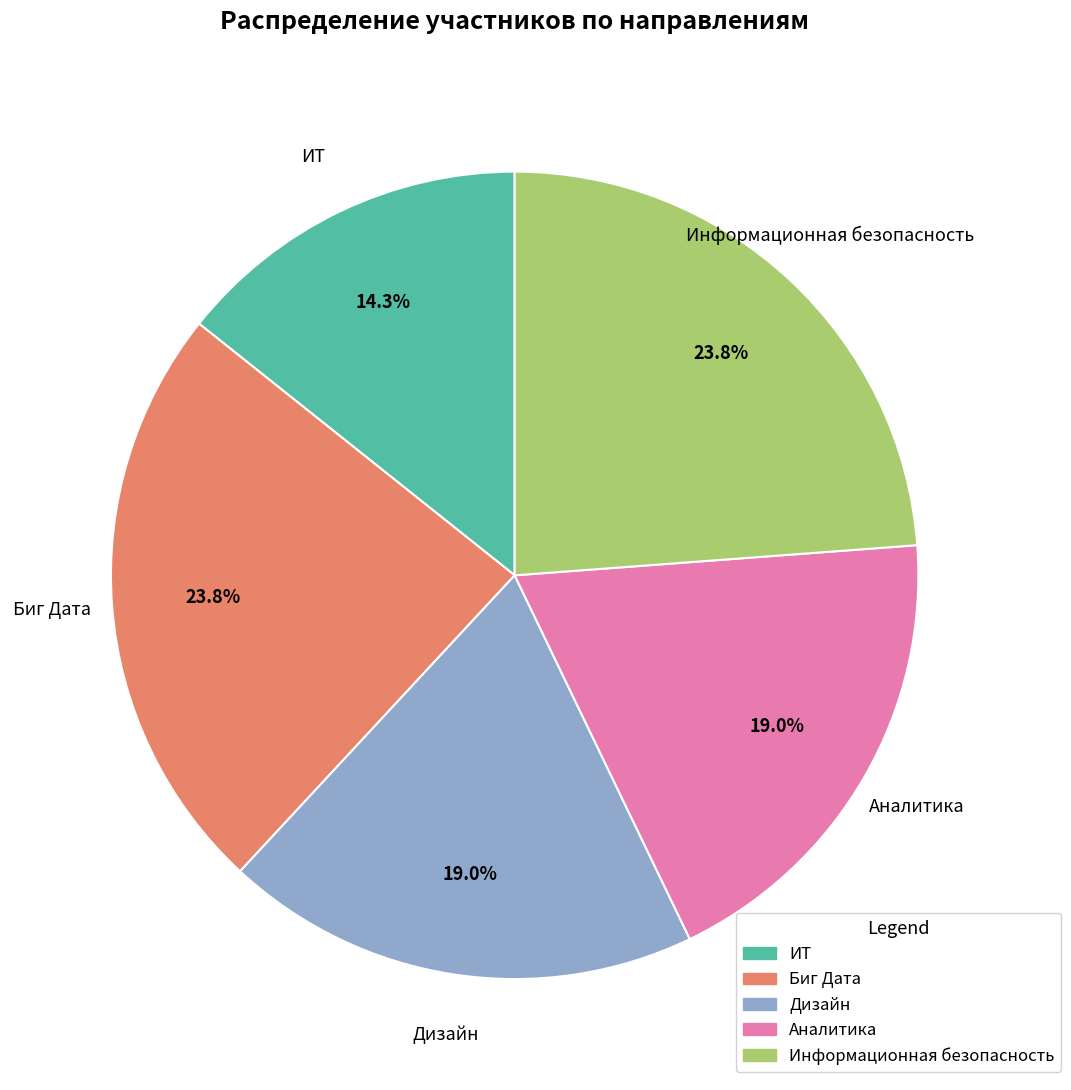

Combined, do Дизайн and ИТ account for over 50%?

No